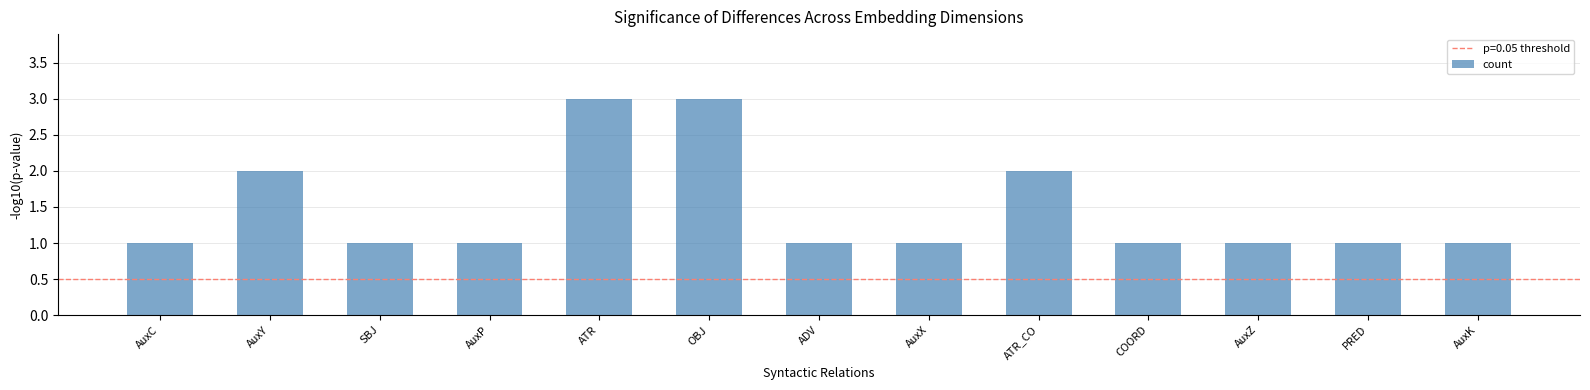

What position from the left is AuxP?

4